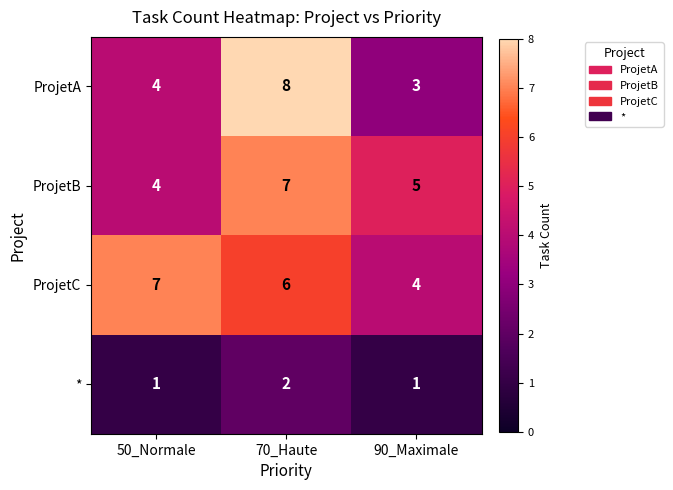

How many categories are shown in the chart?

3